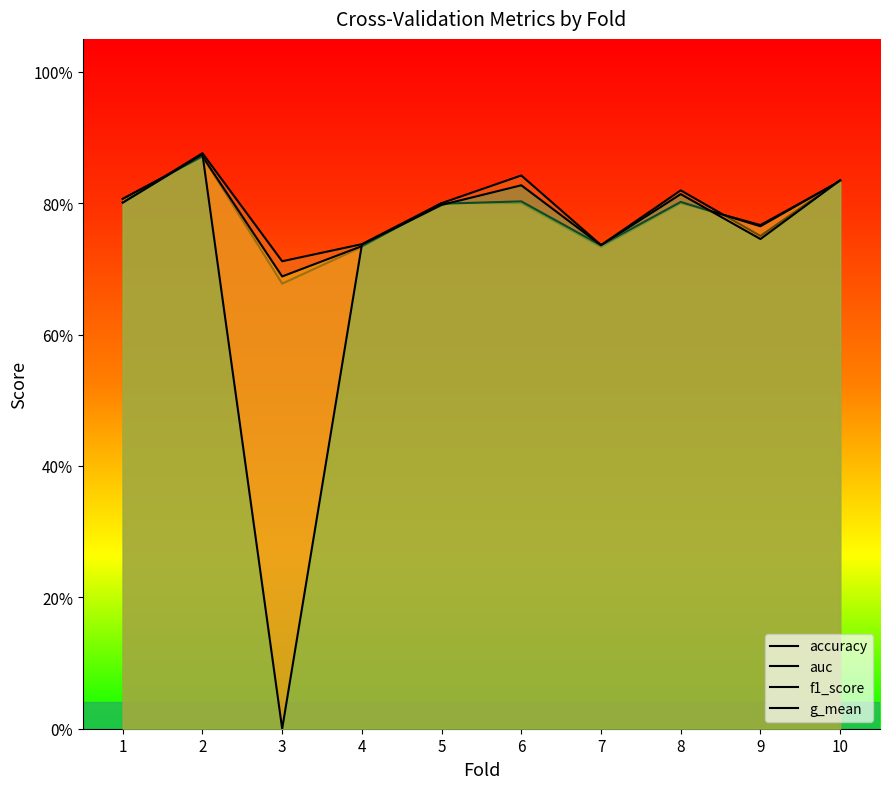

Between 4 and 6, which is larger?

6